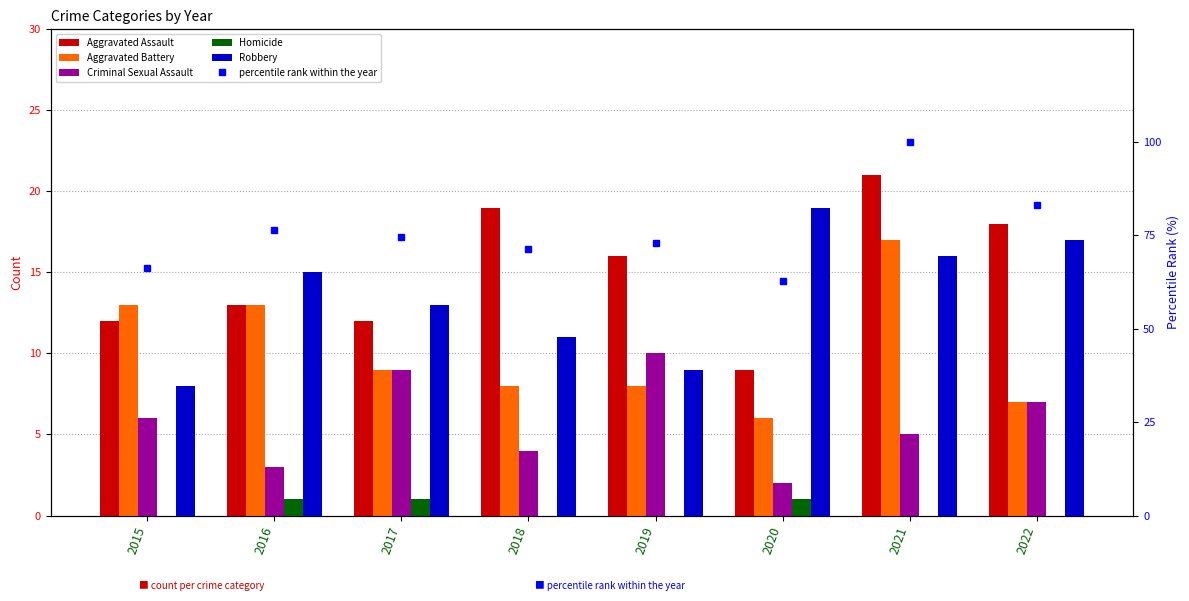

Between 2018 and 2016, which is larger?

2018